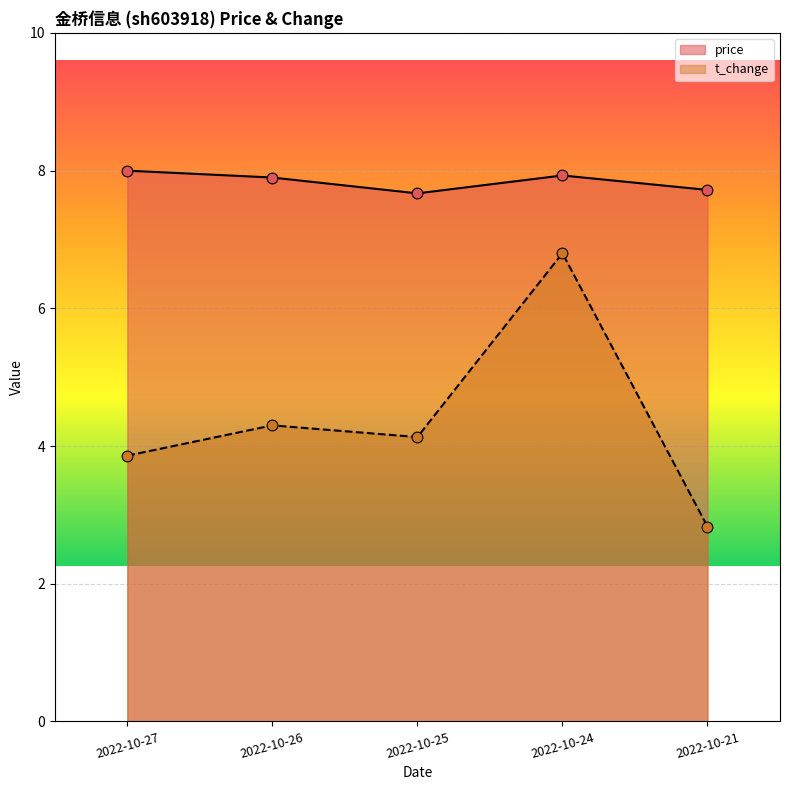

Is the value of price at 2022-10-26 greater than the value of t_change at 2022-10-25?

Yes